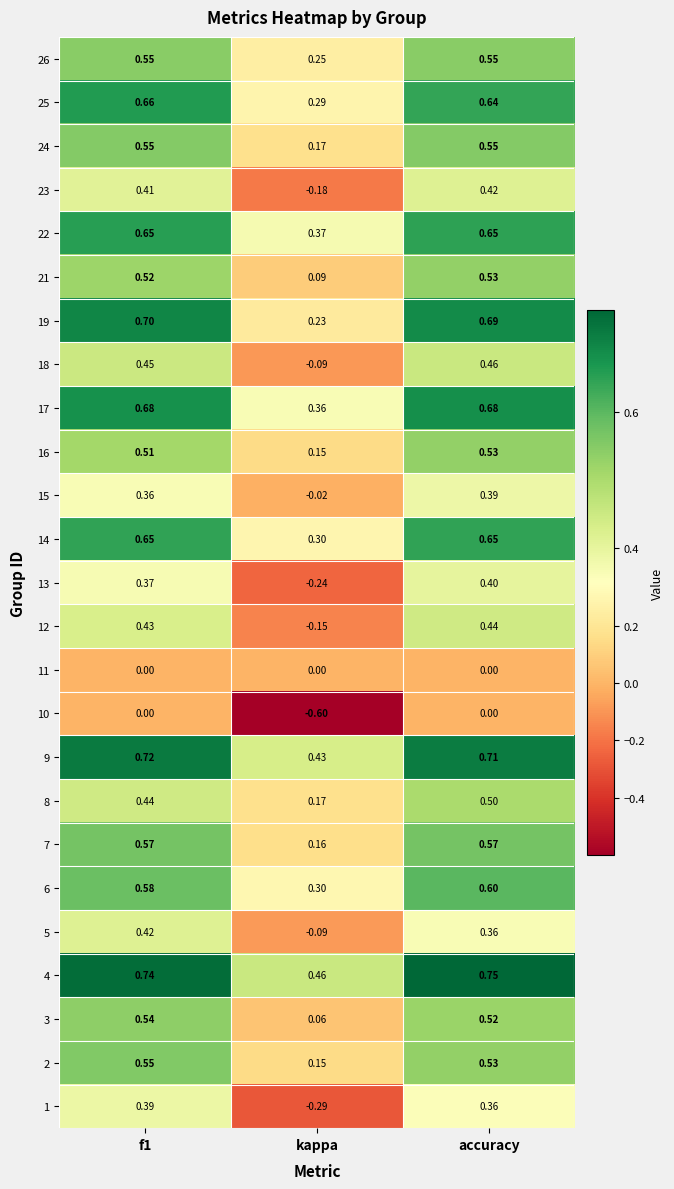

Which label corresponds to the largest value in the chart?

accuracy